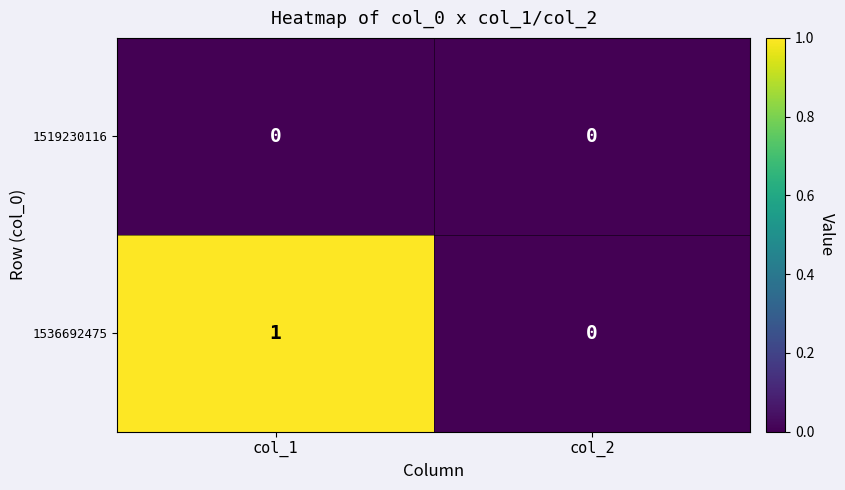

At col_1, list the series in order from largest to smallest.

1536692475, 1519230116